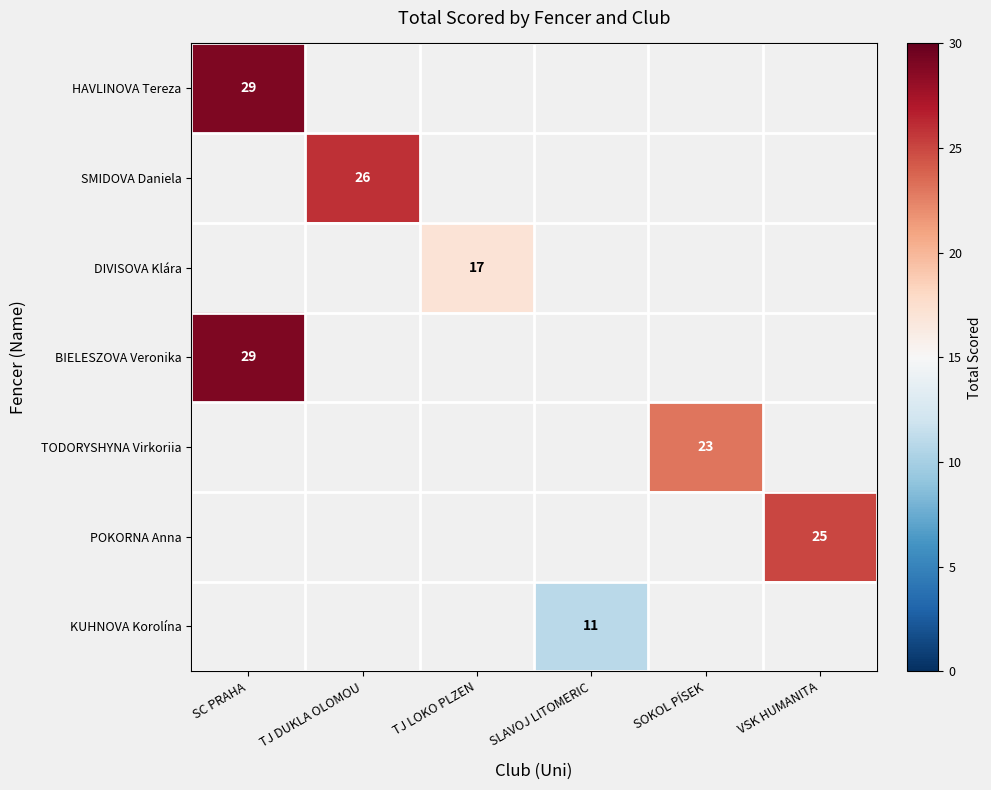

True or false: TODORYSHYNA Virkoriia has a value of 30.1 at SOKOL PÍSEK.

False